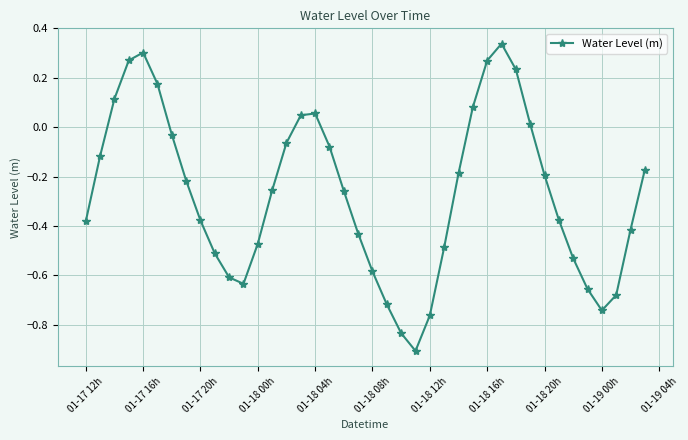

What is the smallest value displayed?

-0.9